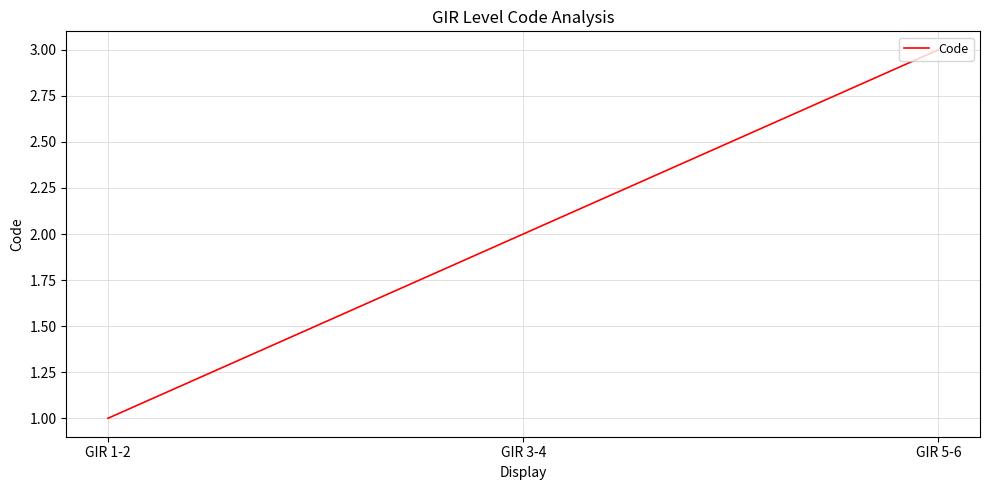

What is the difference between the maximum and second lowest values?

1